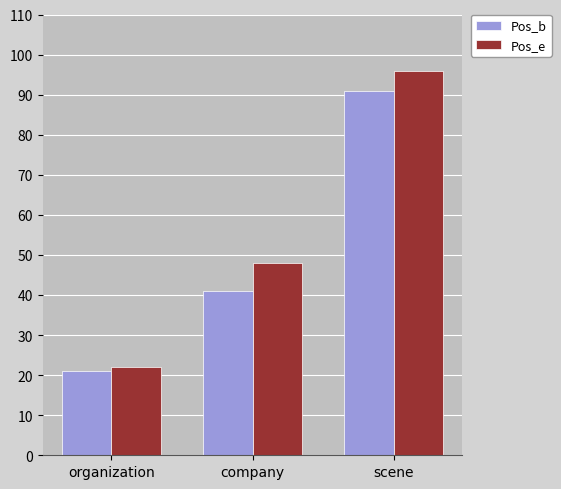

The value of Pos_b at scene is 47. True or false?

False